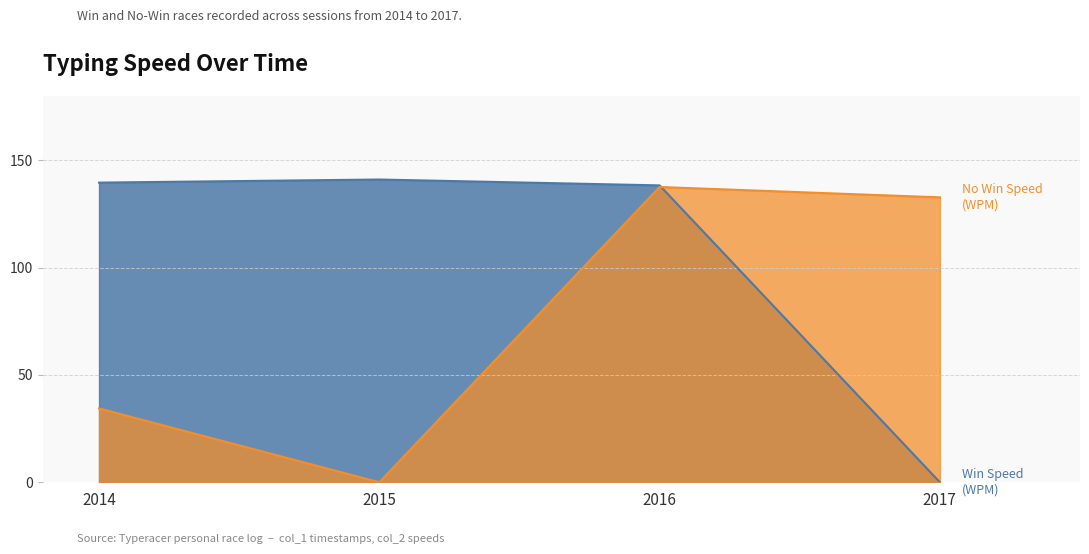

At which category is the sum across all series the highest?

2016